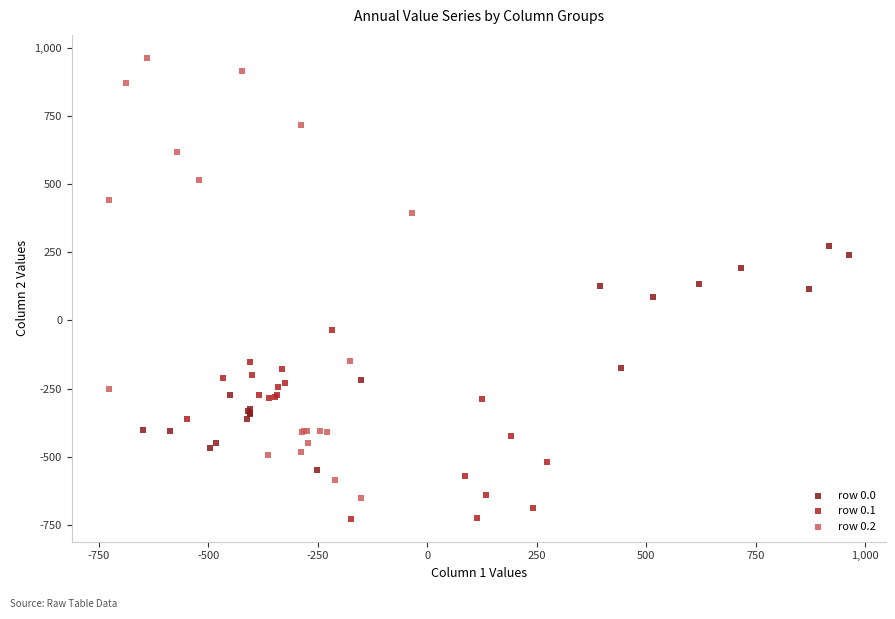

Which series contains the lowest Y value?

row 0.1